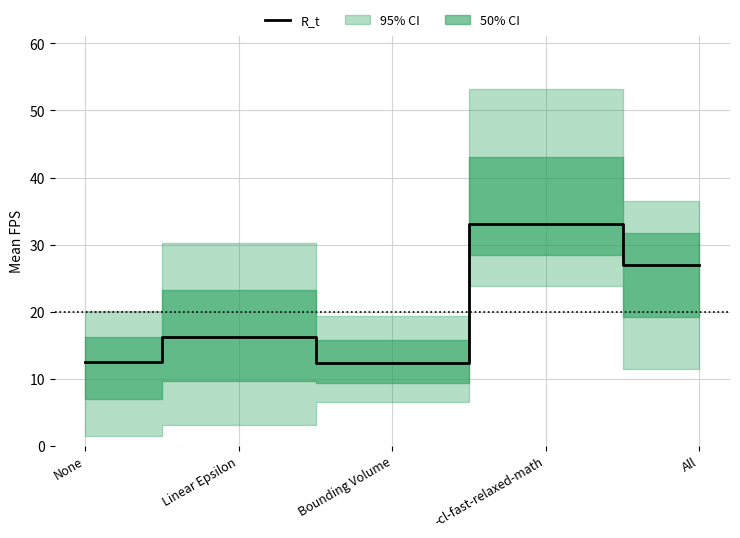

What is the greatest value displayed?

33.0